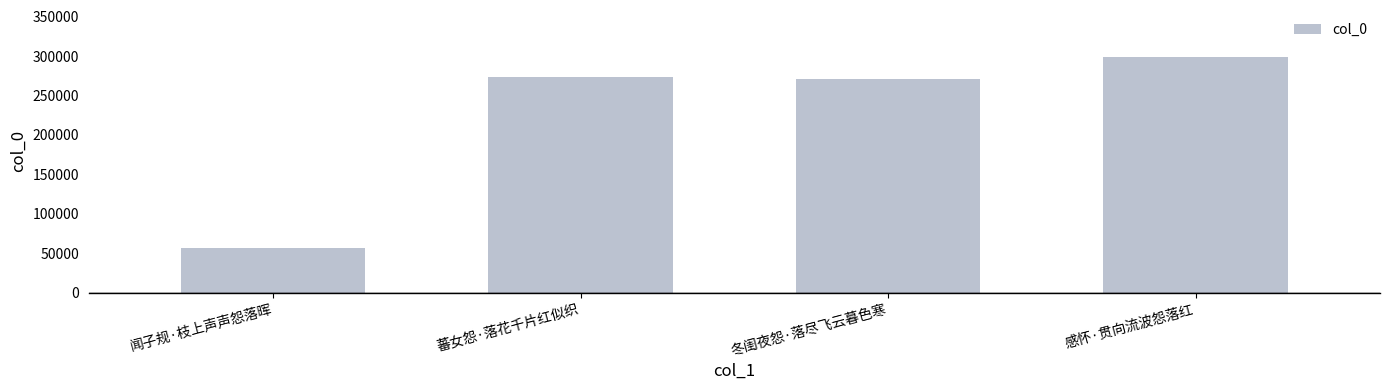

Which label corresponds to the largest value in the chart?

感怀·贯向流波怨落红